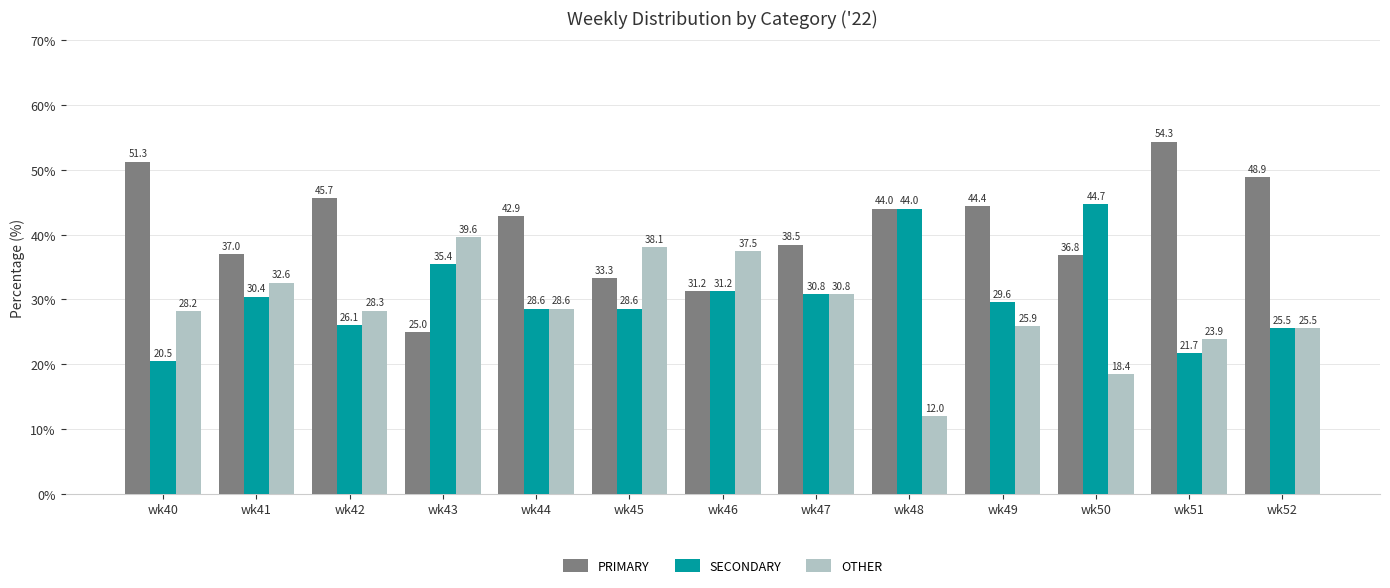

At how many categories does at least one series exceed 18?

13